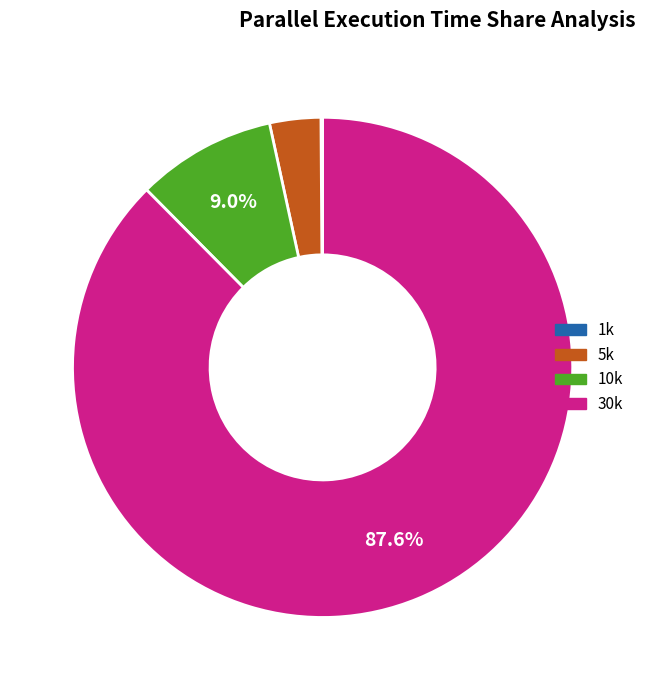

What is the largest slice in the pie chart?

30k